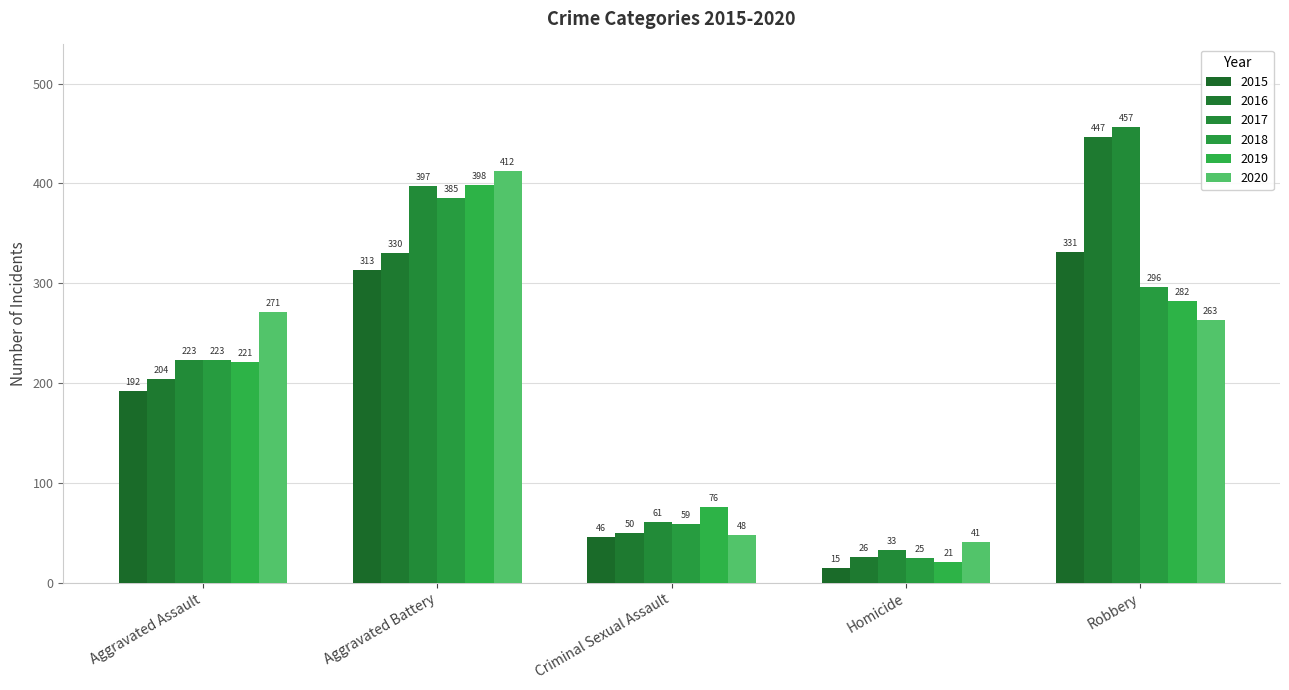

What is the difference between the second highest and second lowest values in the 2019 series?

206